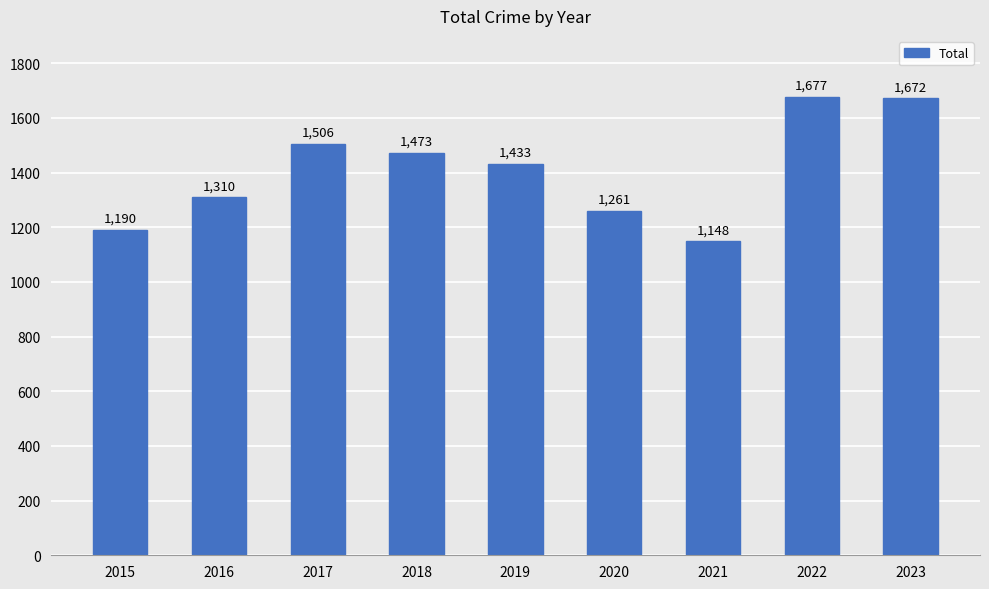

What is the difference between the maximum and minimum values?

529